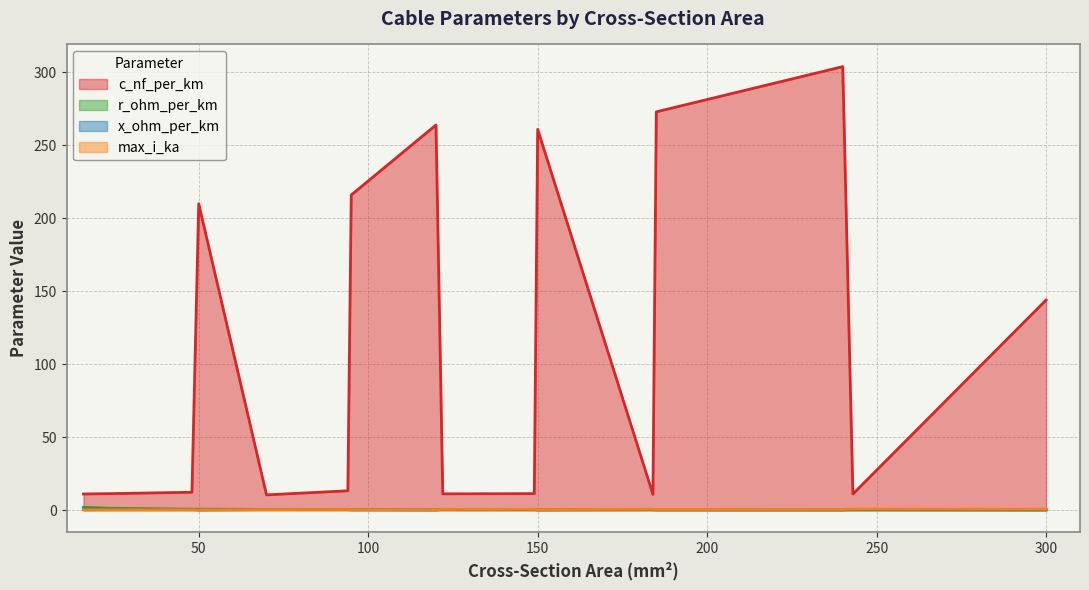

What is the sum of all max_i_ka values?

5.4